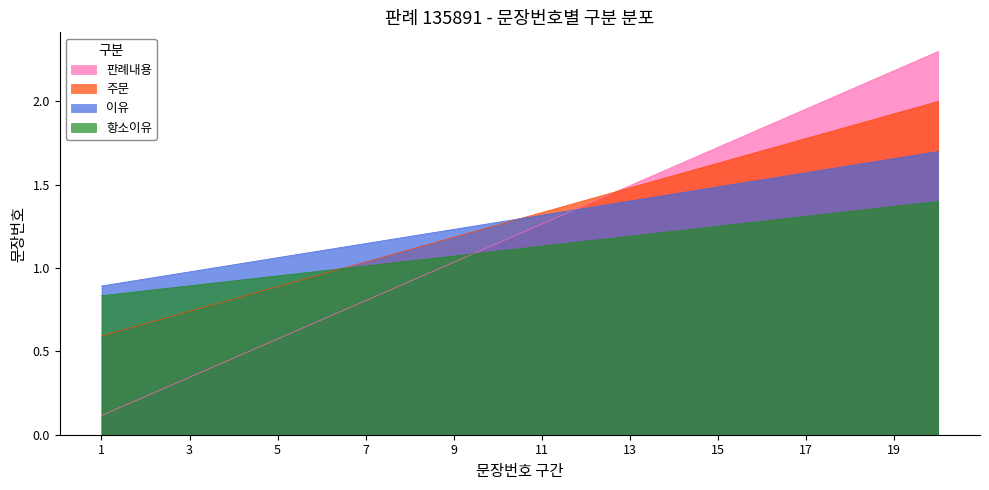

The 주문 series shows 2.4 at 19. True or false?

False